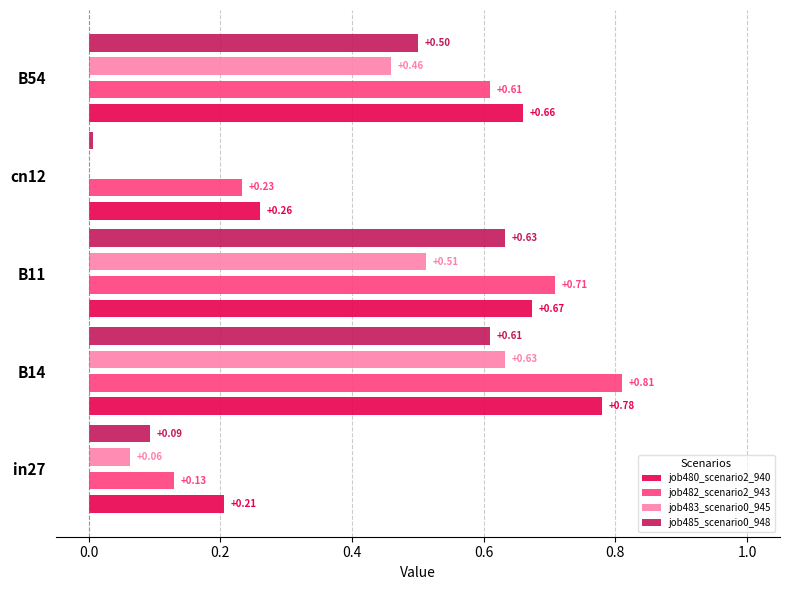

What is the sum of all job480_scenario2_940 values?

2.6